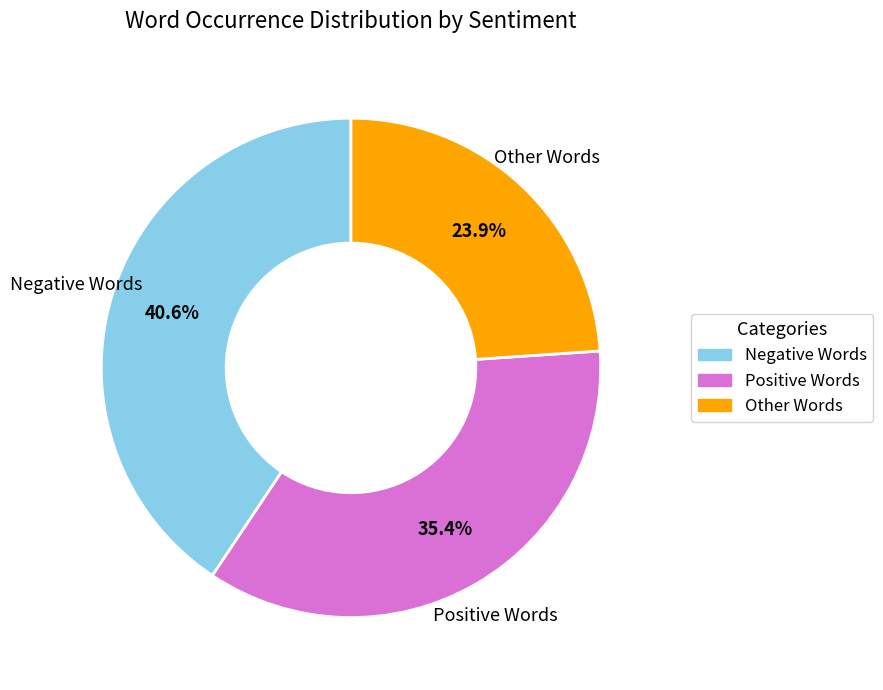

How many segments does this pie chart have?

3